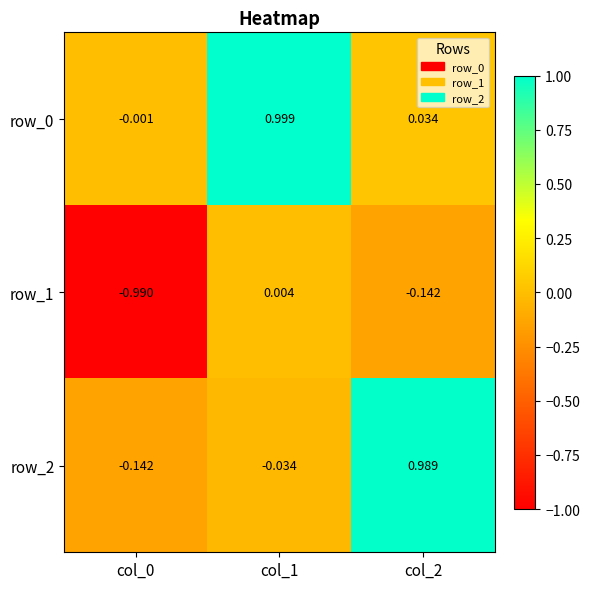

Is the value of row_2 at col_1 greater than the value of row_0 at col_2?

No